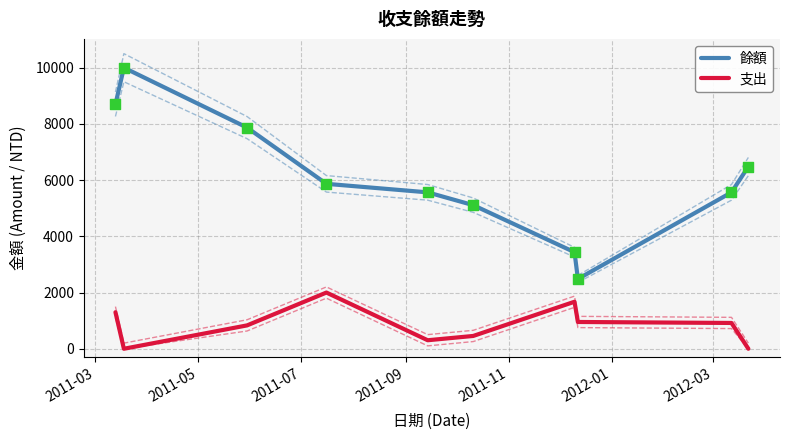

Which series has the widest spread of Y values?

餘額